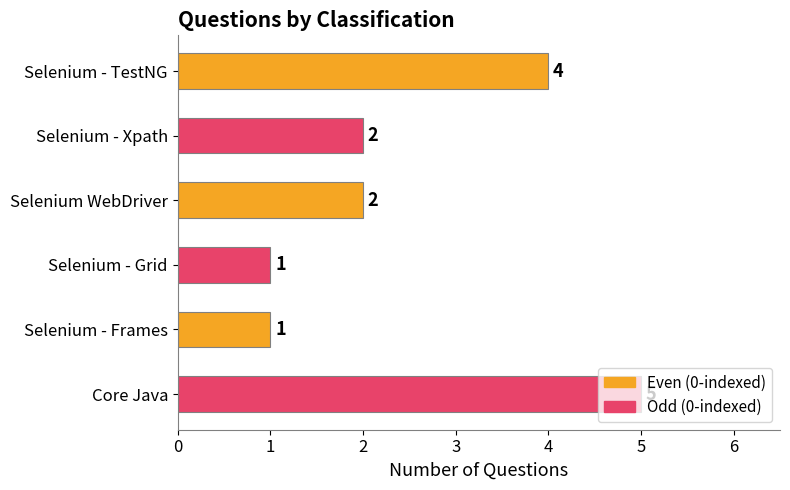

What position from the bottom is Selenium WebDriver?

4